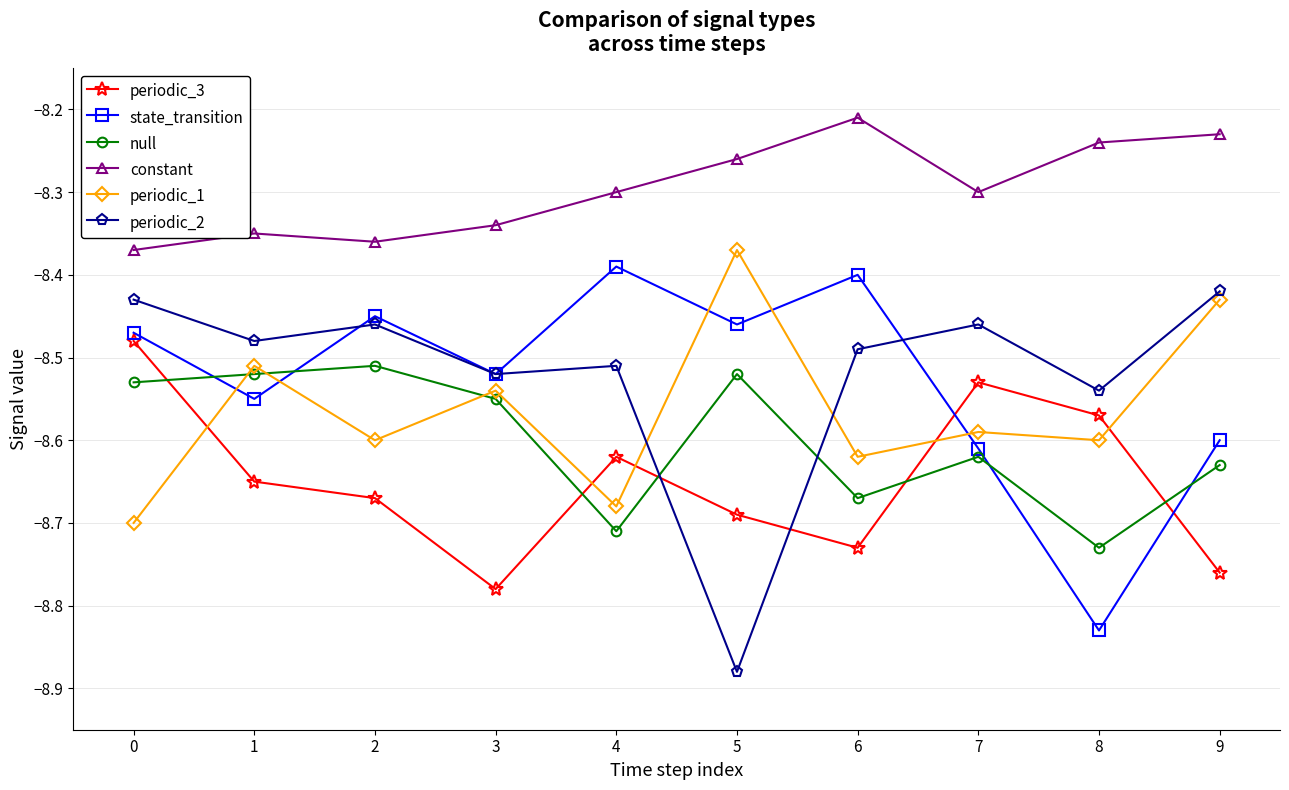

Which label corresponds to the largest value in the chart?

6